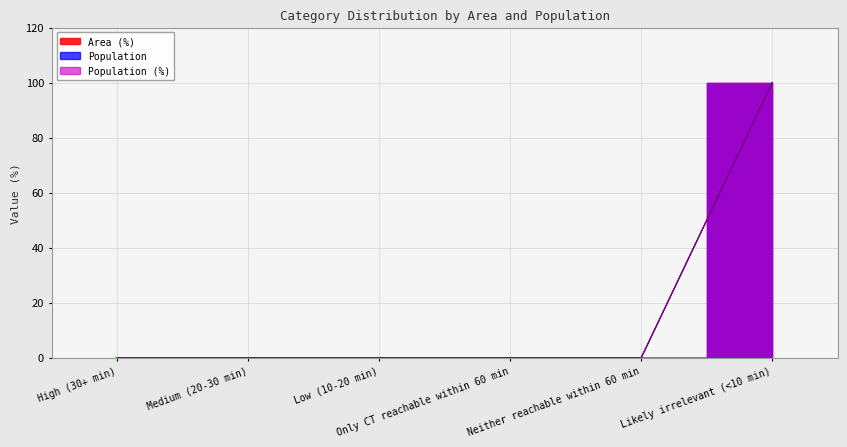

At which category does the chart reach its minimum across all series?

High (30+ min)